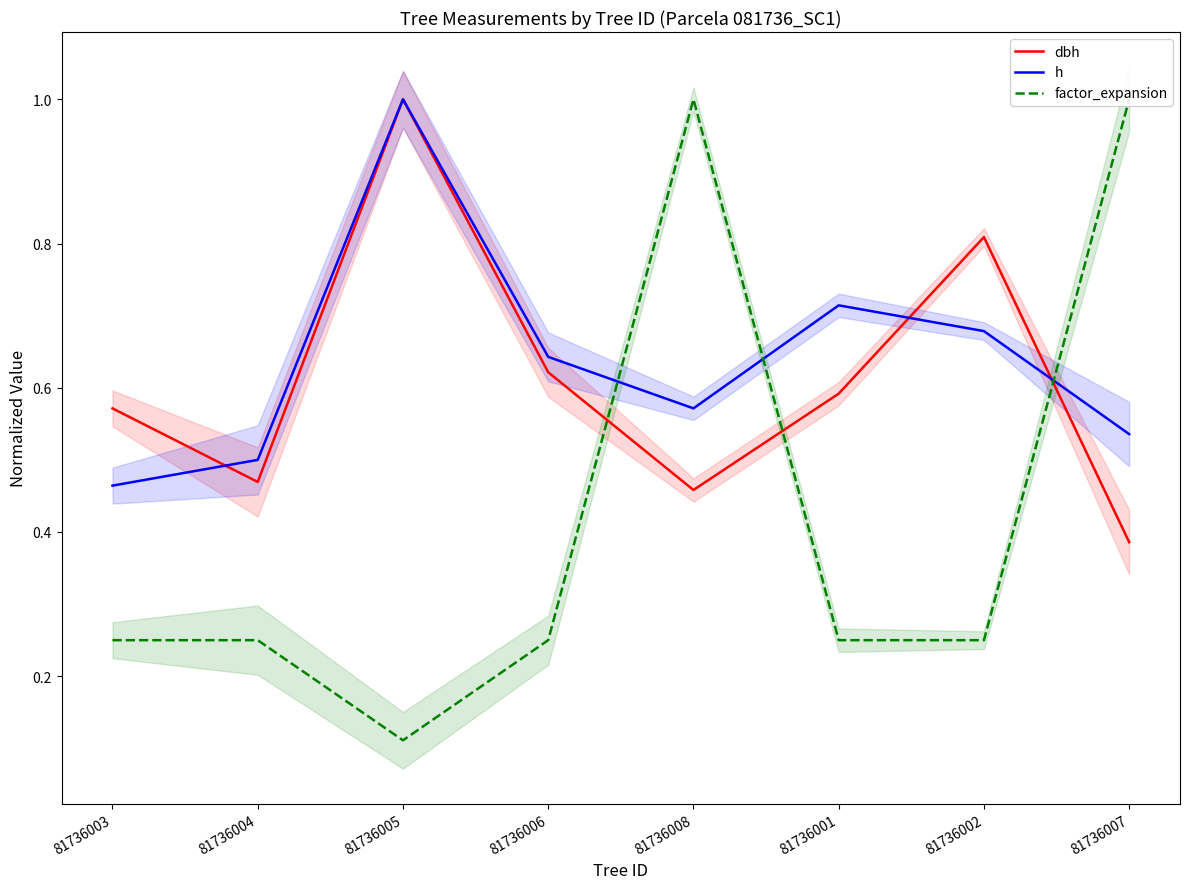

True or false: h and dbh intersect in this chart.

True